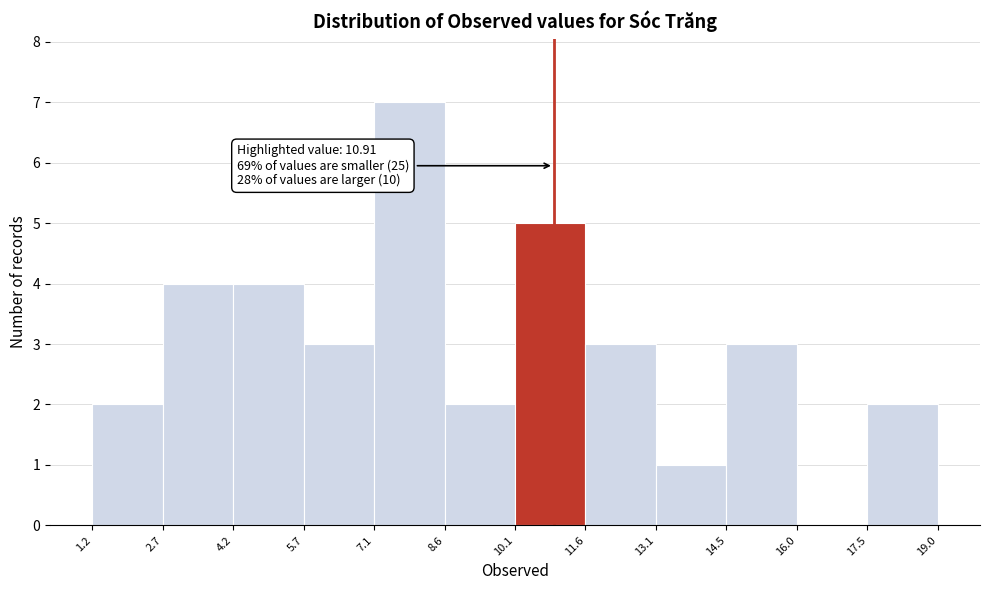

Over which range of the x-axis is the bar tallest?

7.1 to 8.6